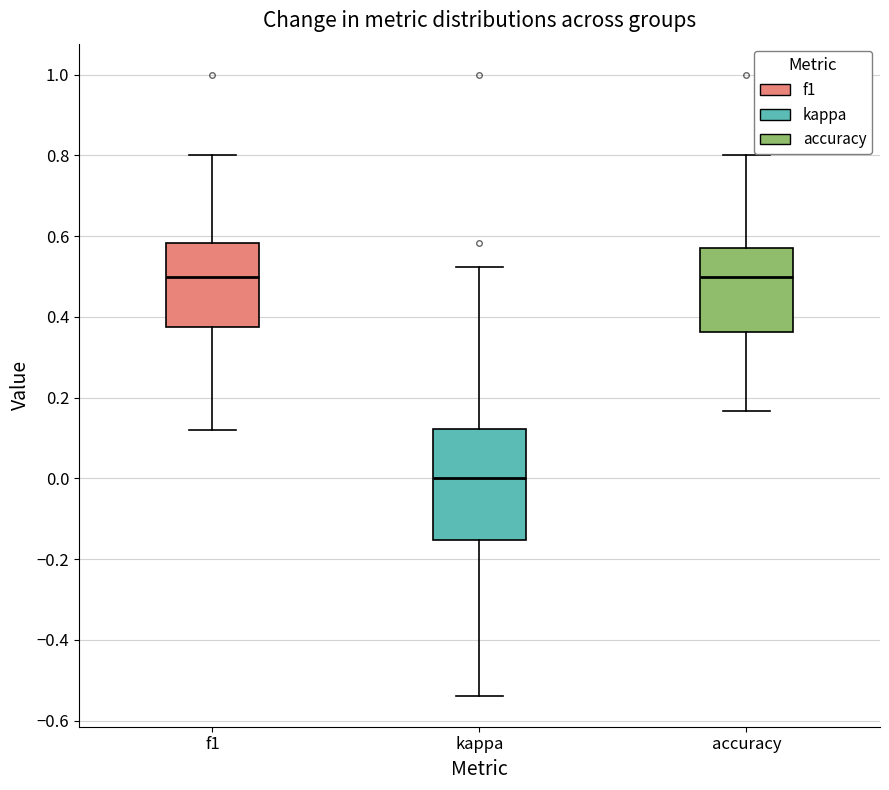

Where is the upper edge of the box for f1 on the y-axis? The values are not printed on the chart, so give them approximately, as read against the axis.

0.58